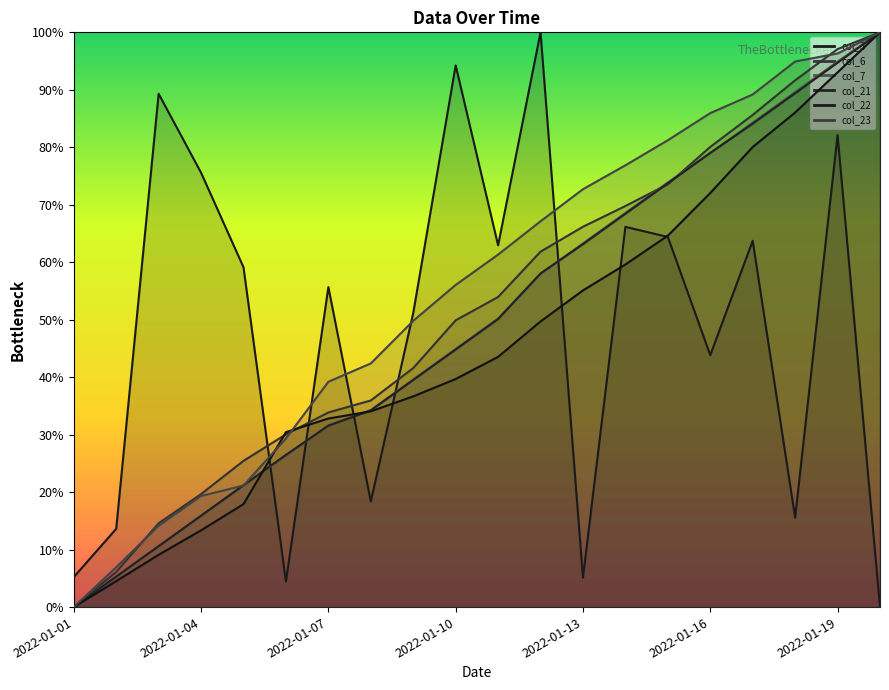

How many times do col_21 and col_22 cross each other?

2